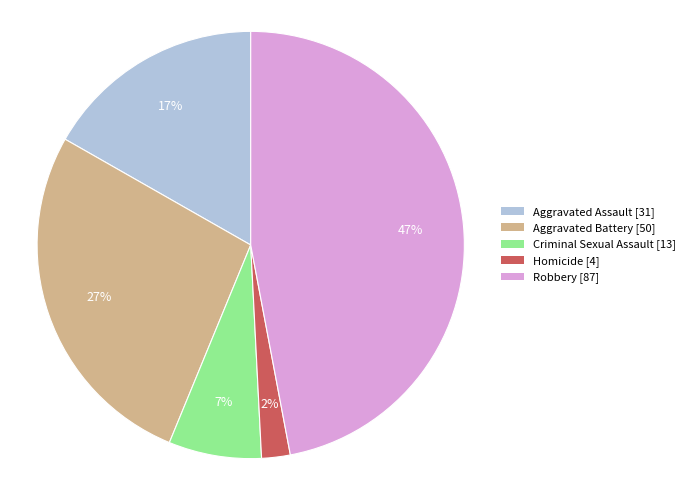

Is the sum of Aggravated Assault [31] and Robbery [87] greater than half?

Yes